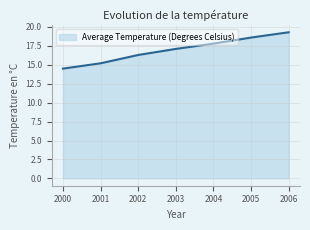

Rank the categories by value from lowest to highest.

2000, 2001, 2002, 2003, 2004, 2005, 2006